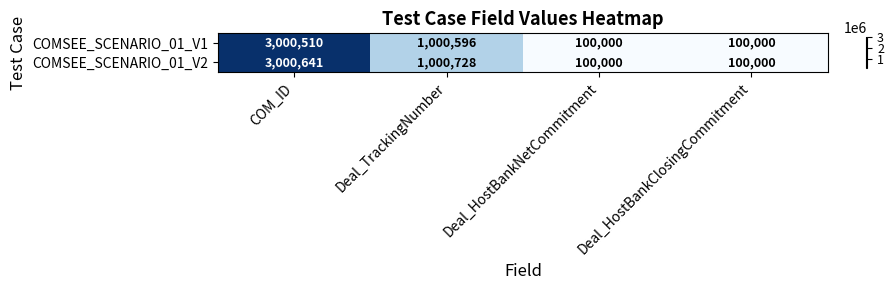

Rank the series at COM_ID from highest to lowest value.

COMSEE_SCENARIO_01_V2, COMSEE_SCENARIO_01_V1